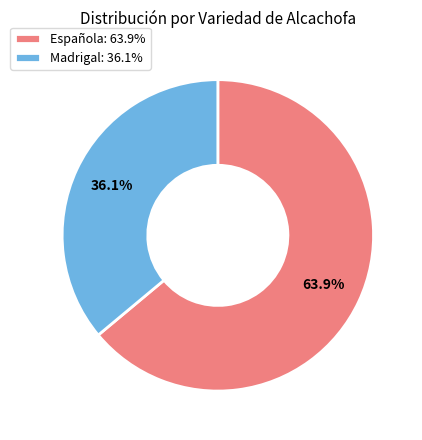

Is there any slice that represents more than half of the pie?

Yes